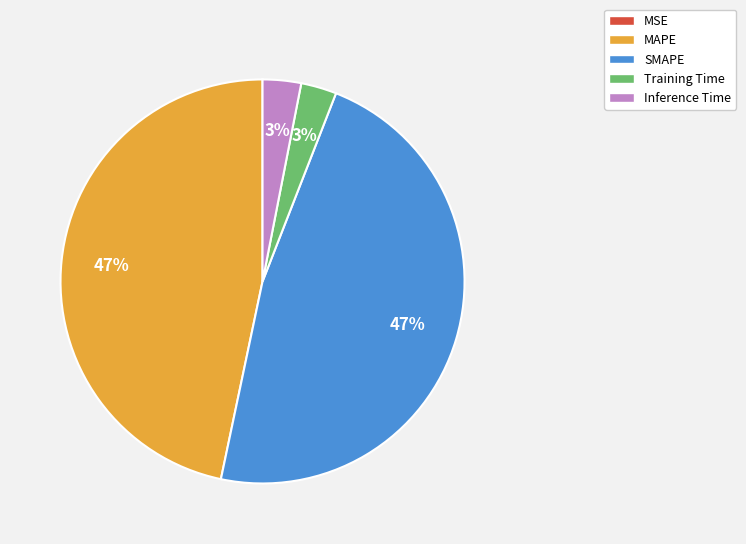

To the nearest percent, what is the average slice percentage?

20%